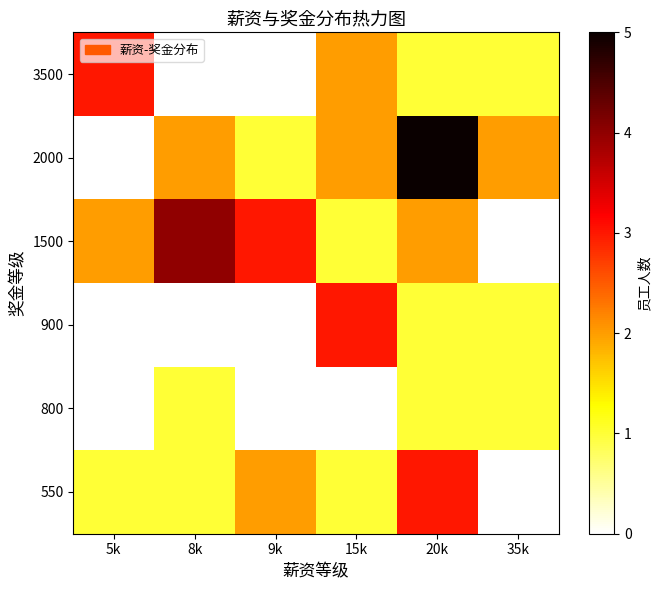

Reading right to left, what are all the values shown in this chart?

550: 35k=0	20k=3	15k=1	9k=2	8k=1	5k=1
800: 35k=1	20k=1	15k=0	9k=0	8k=1	5k=0
900: 35k=1	20k=1	15k=3	9k=0	8k=0	5k=0
1500: 35k=0	20k=2	15k=1	9k=3	8k=4	5k=2
2000: 35k=2	20k=5	15k=2	9k=1	8k=2	5k=0
3500: 35k=1	20k=1	15k=2	9k=0	8k=0	5k=3